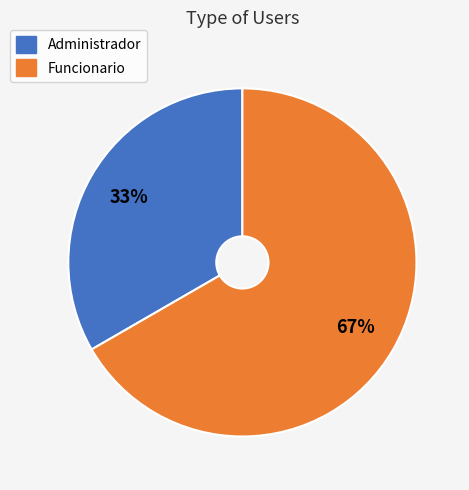

True or false: Funcionario accounts for 67% of the total.

True